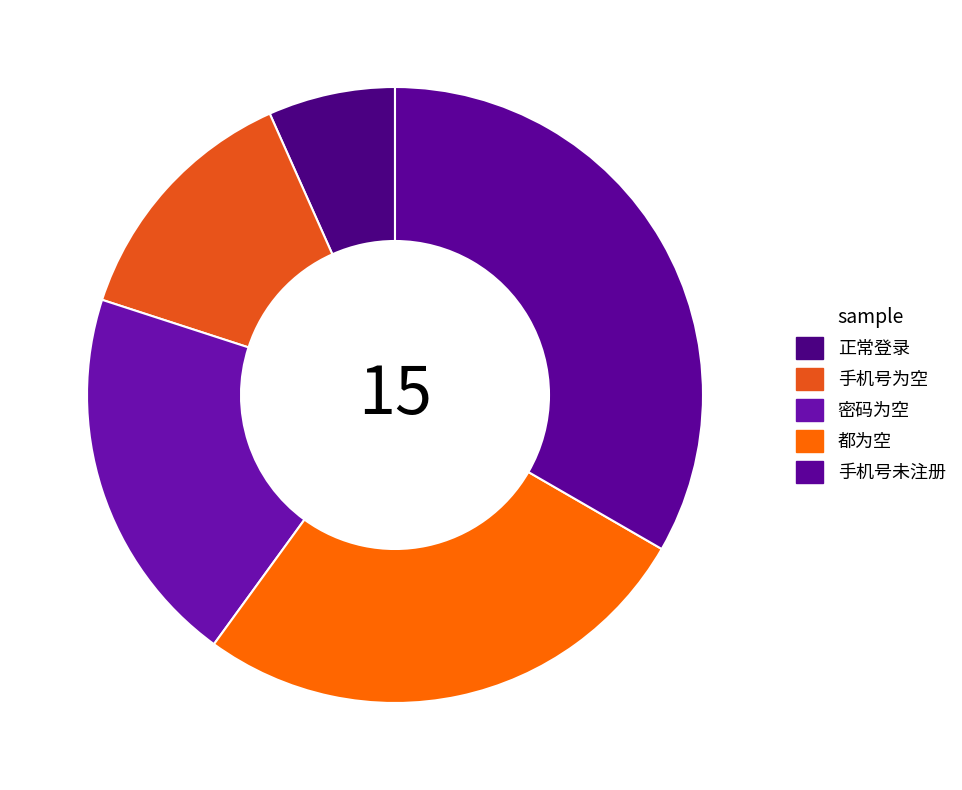

Rank the categories by value from lowest to highest.

正常登录, 手机号为空, 密码为空, 都为空, 手机号未注册